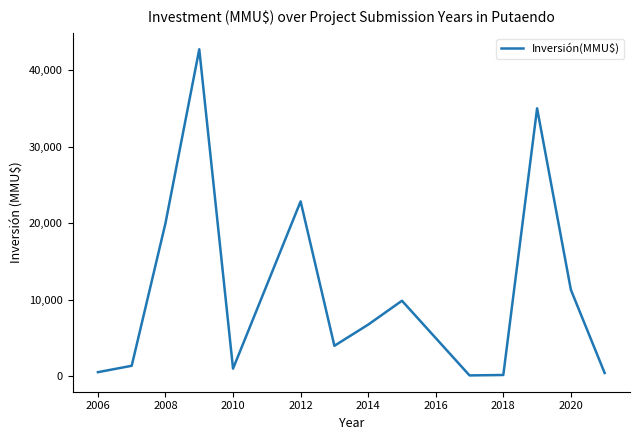

What is the maximum value shown in the chart?

42716